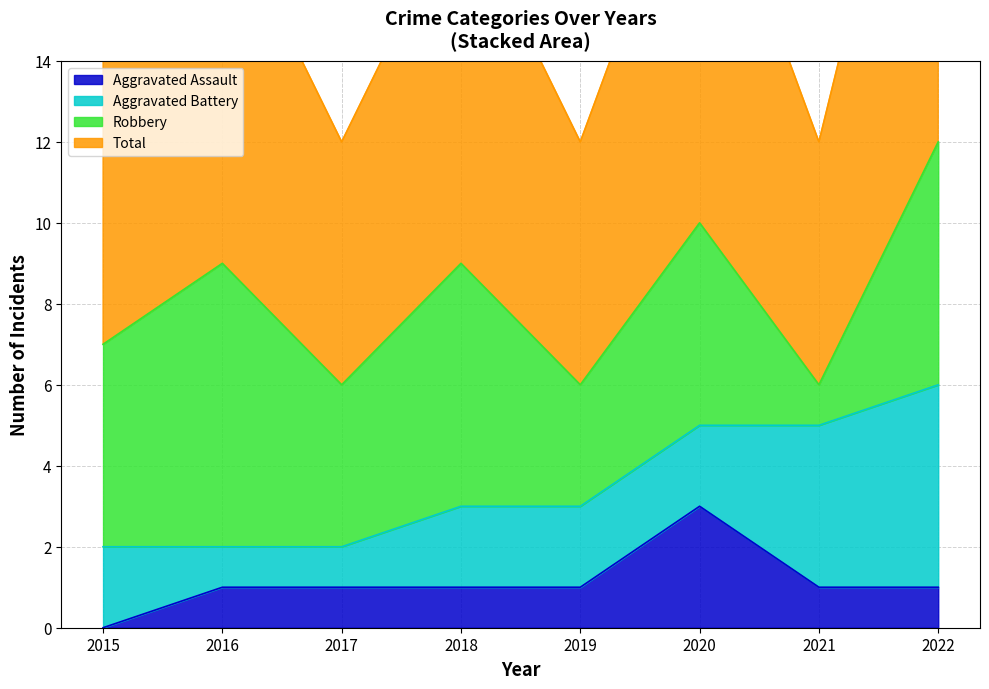

What is the average value of the Aggravated Assault series?

1